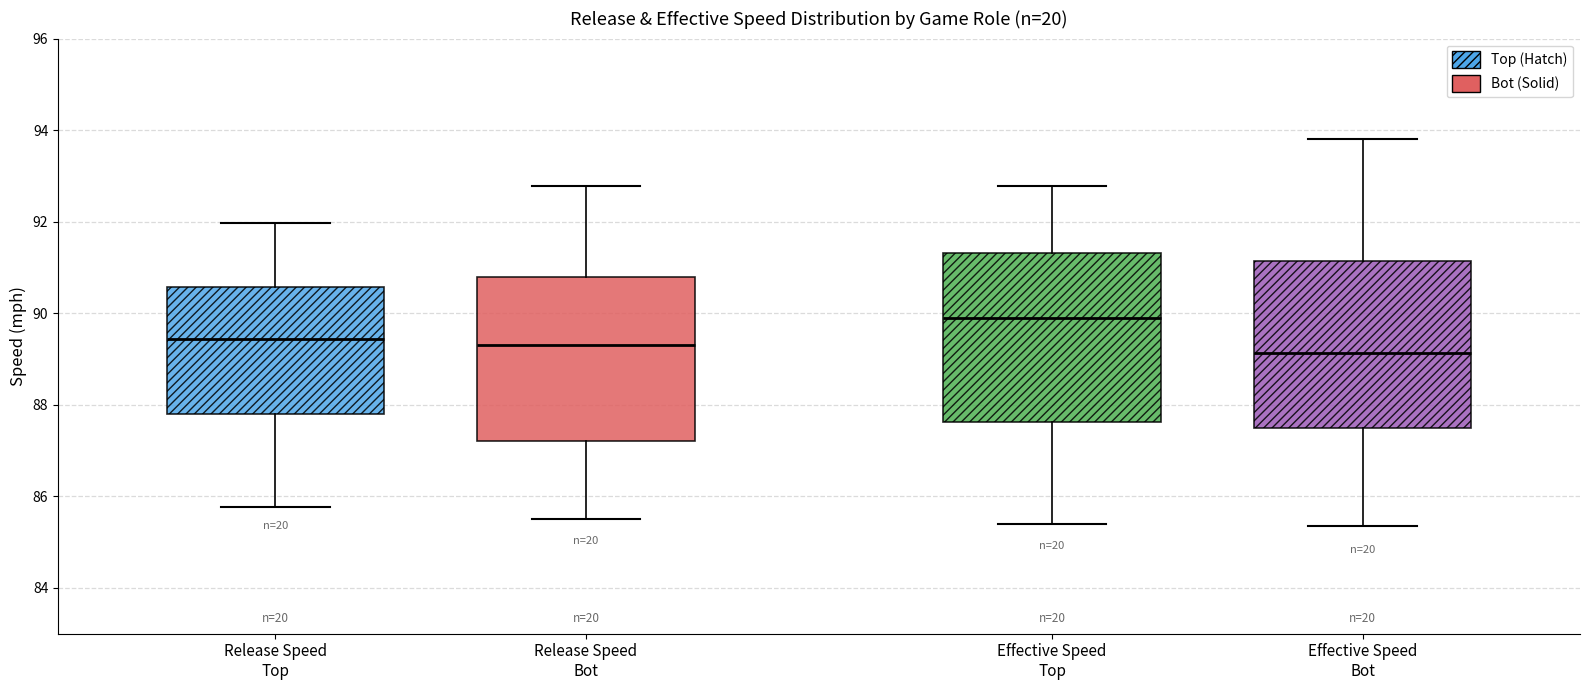

Where does the median line of the box for Release Speed Top sit on the y-axis? The values are not printed on the chart, so give them approximately, as read against the axis.

89.4